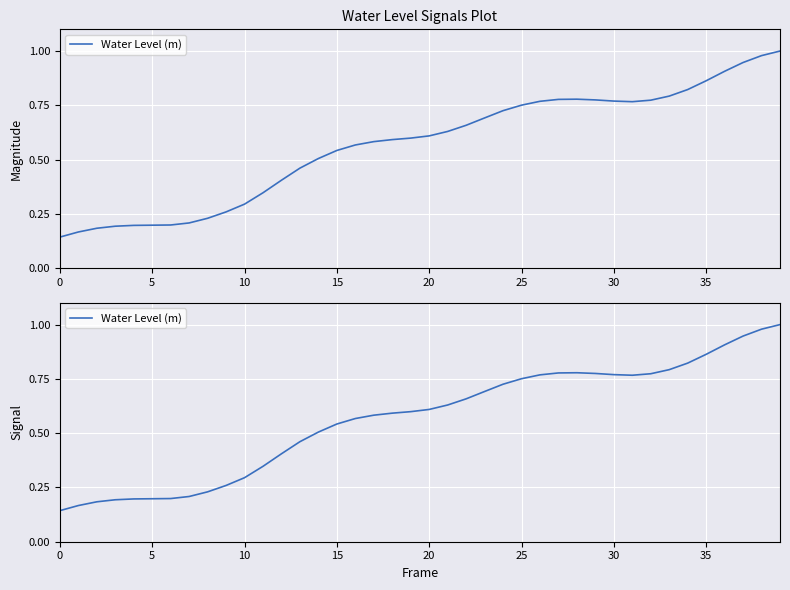

What is the value of the 9th point from the left?

0.2